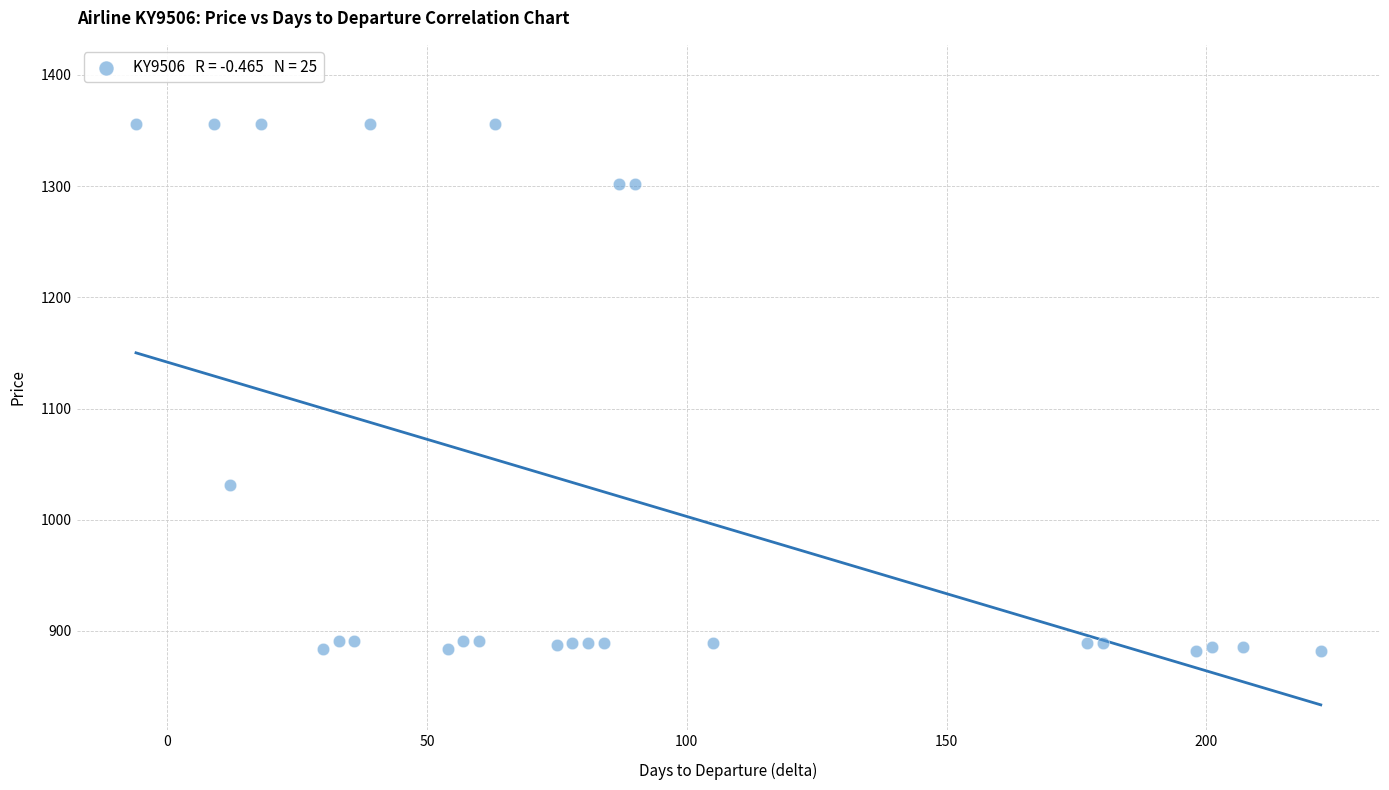

What Y value in the scatter plot is closest to 1119?

1031